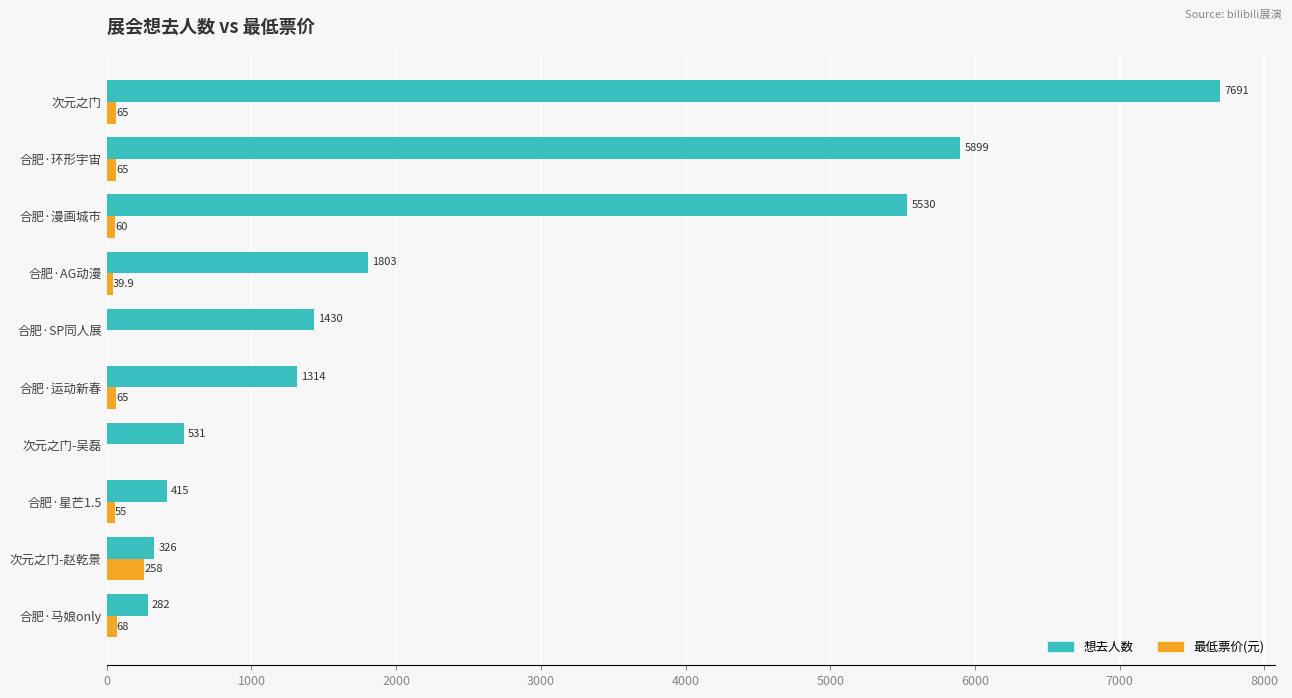

The 想去人数 series shows 326.0 at 次元之门-赵乾景. True or false?

True